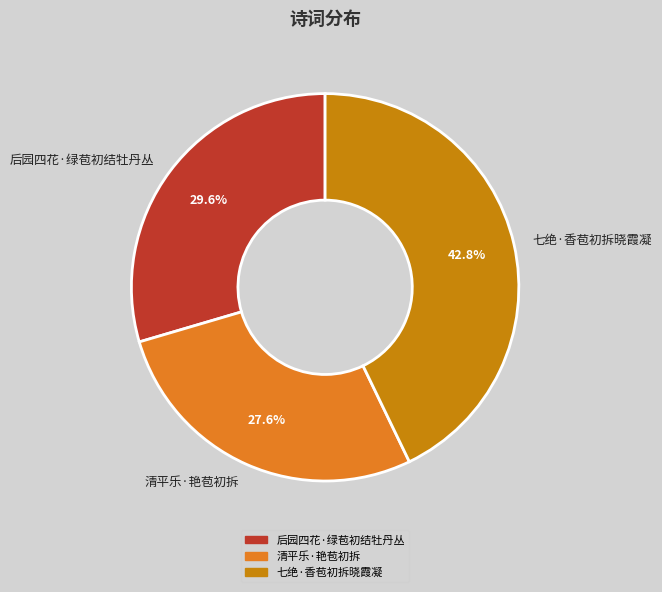

To the nearest percent, what is the difference between the largest and smallest slice percentages?

15%